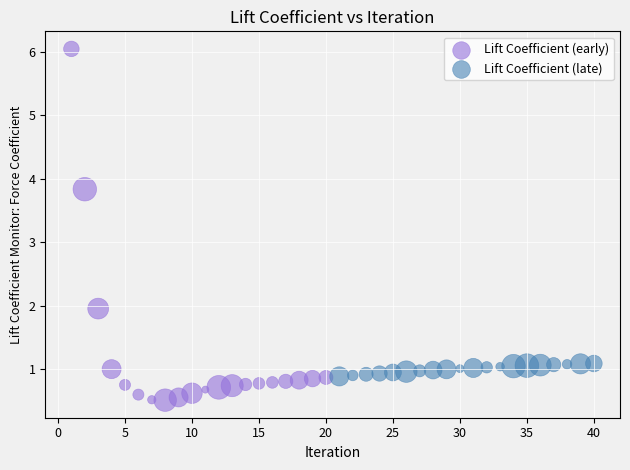

Which series contains the highest Y value?

Lift Coefficient (early)